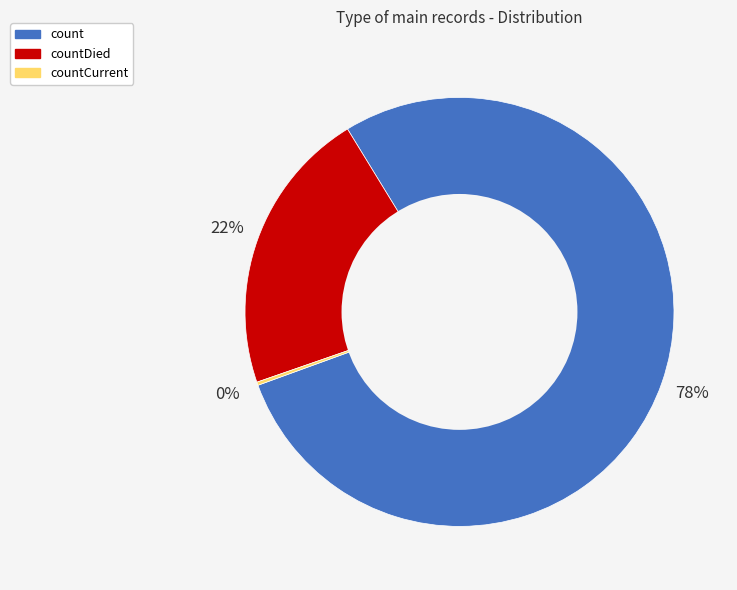

To the nearest percent, what is the average slice percentage?

33%